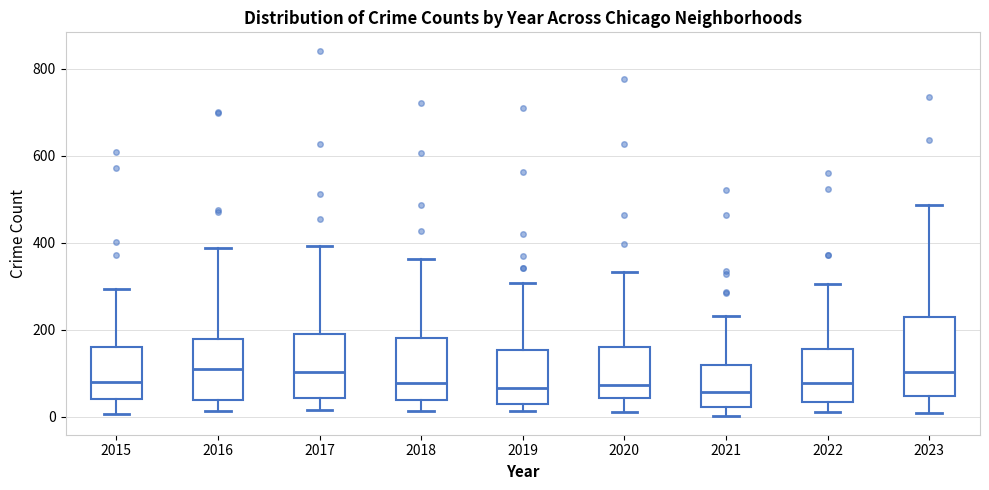

Where is the lower edge of the box at x = 2023 on the y-axis? The values are not printed on the chart, so give them approximately, as read against the axis.

40